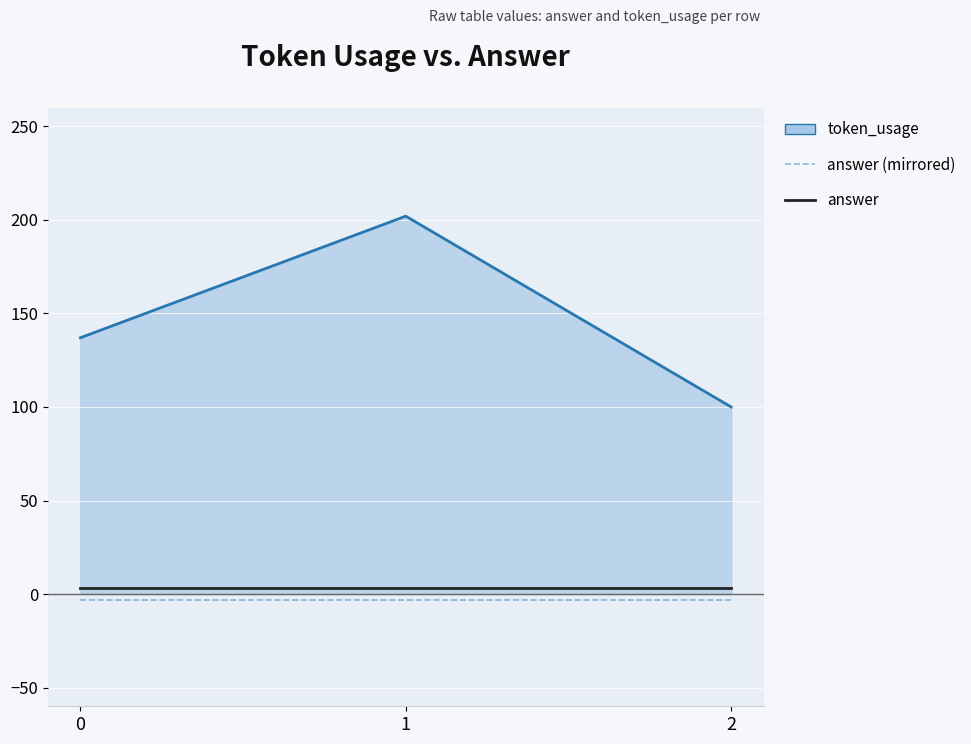

Between 1 and 2, which series saw the biggest shift?

token_usage